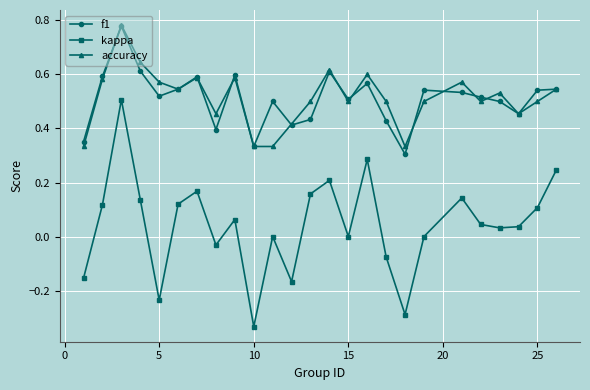

True or false: kappa has more than 2 interior local peaks.

True